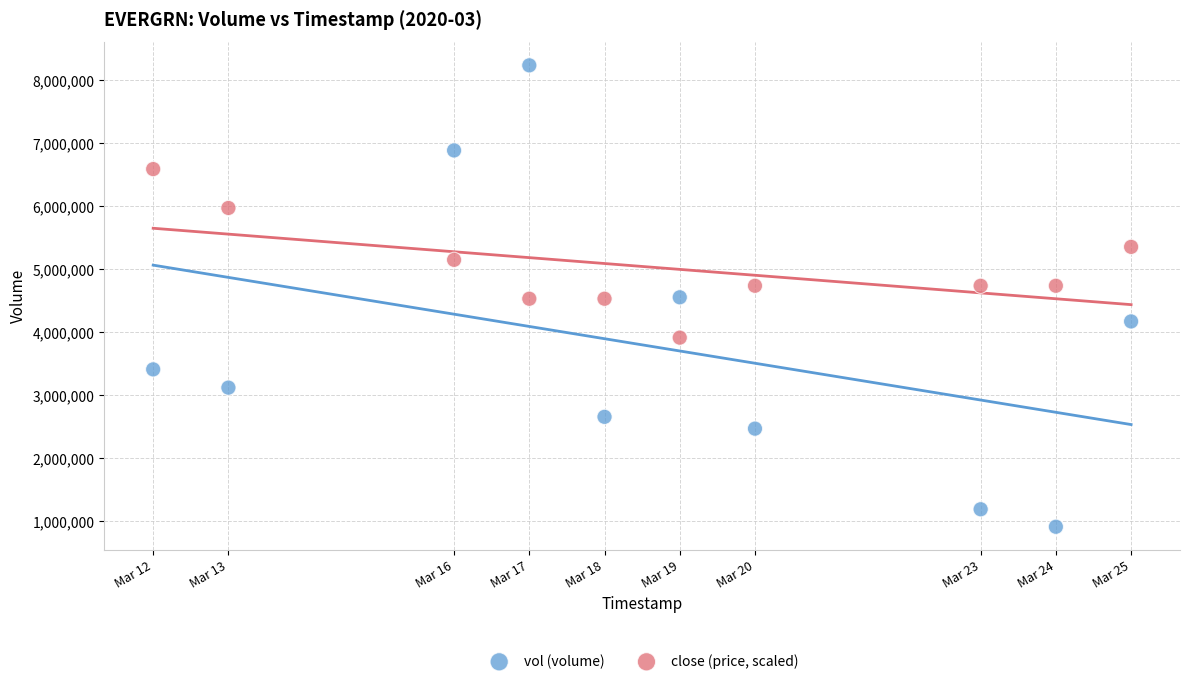

What are all the series names shown in the legend?

vol (volume), close (price, scaled)